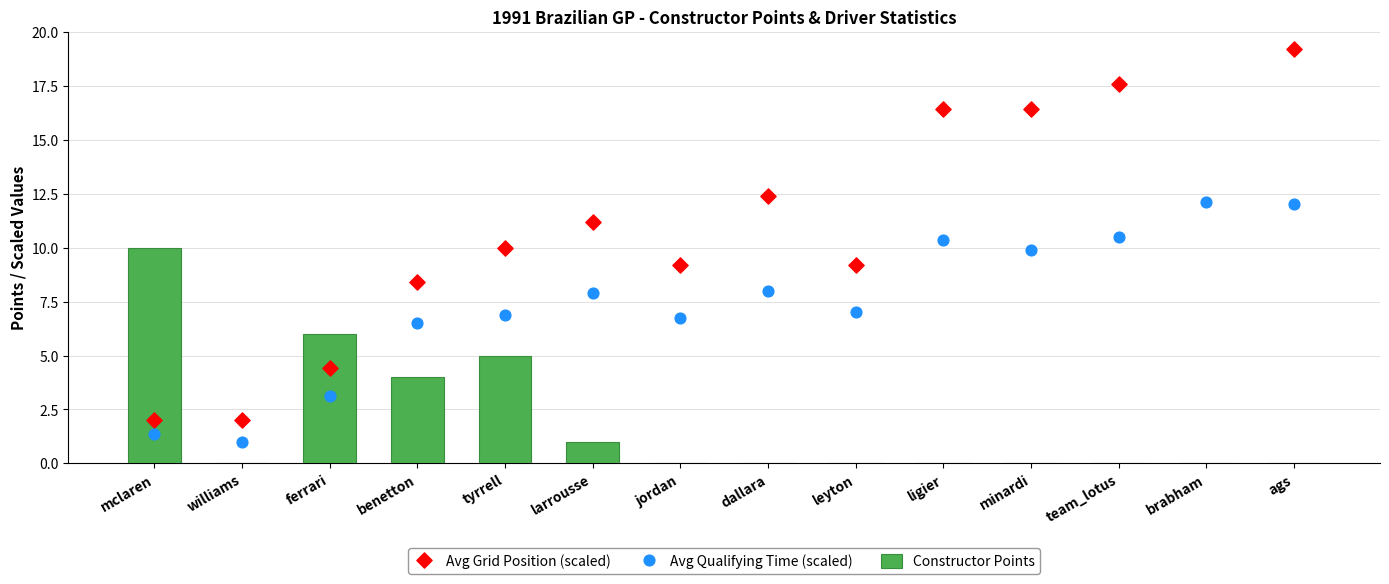

At which category is the sum across all series the highest?

brabham